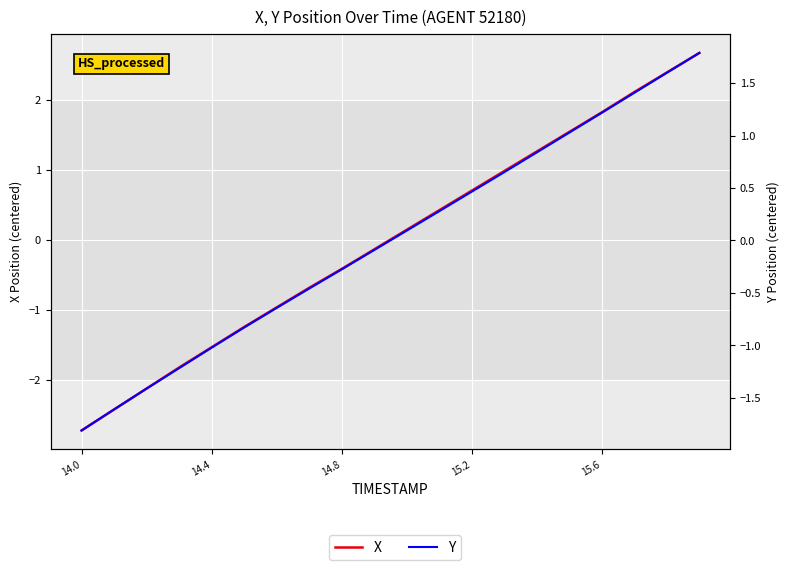

Is it true that X equals 0.7 at 11?

False